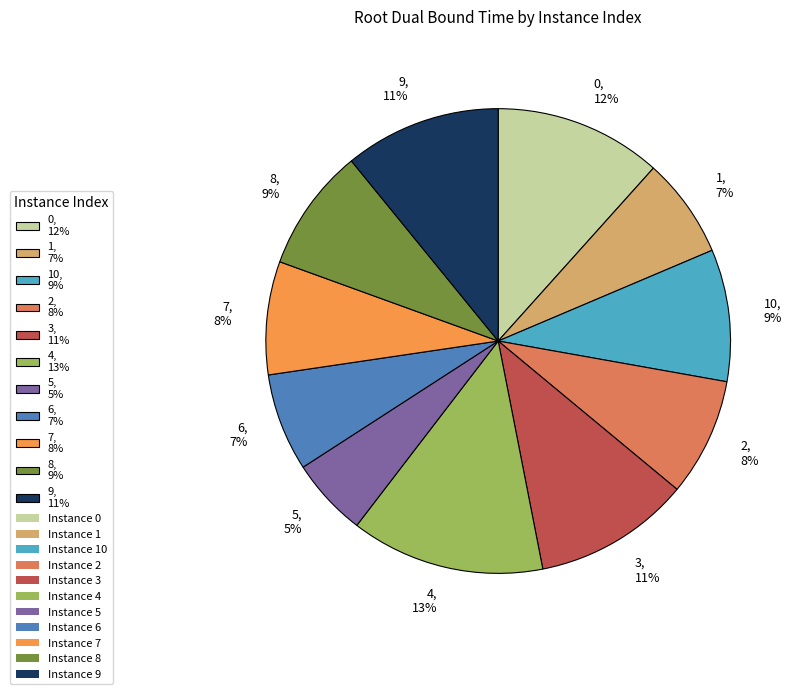

Do 3, 11% and 6, 7% together represent more than half of the pie?

No